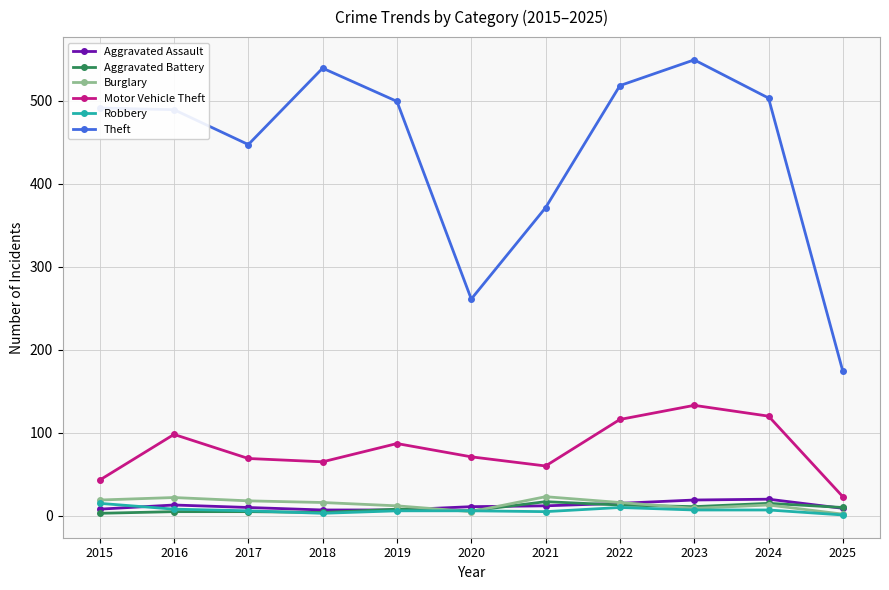

What is the value of the Motor Vehicle Theft point at the 7th from the left?

60